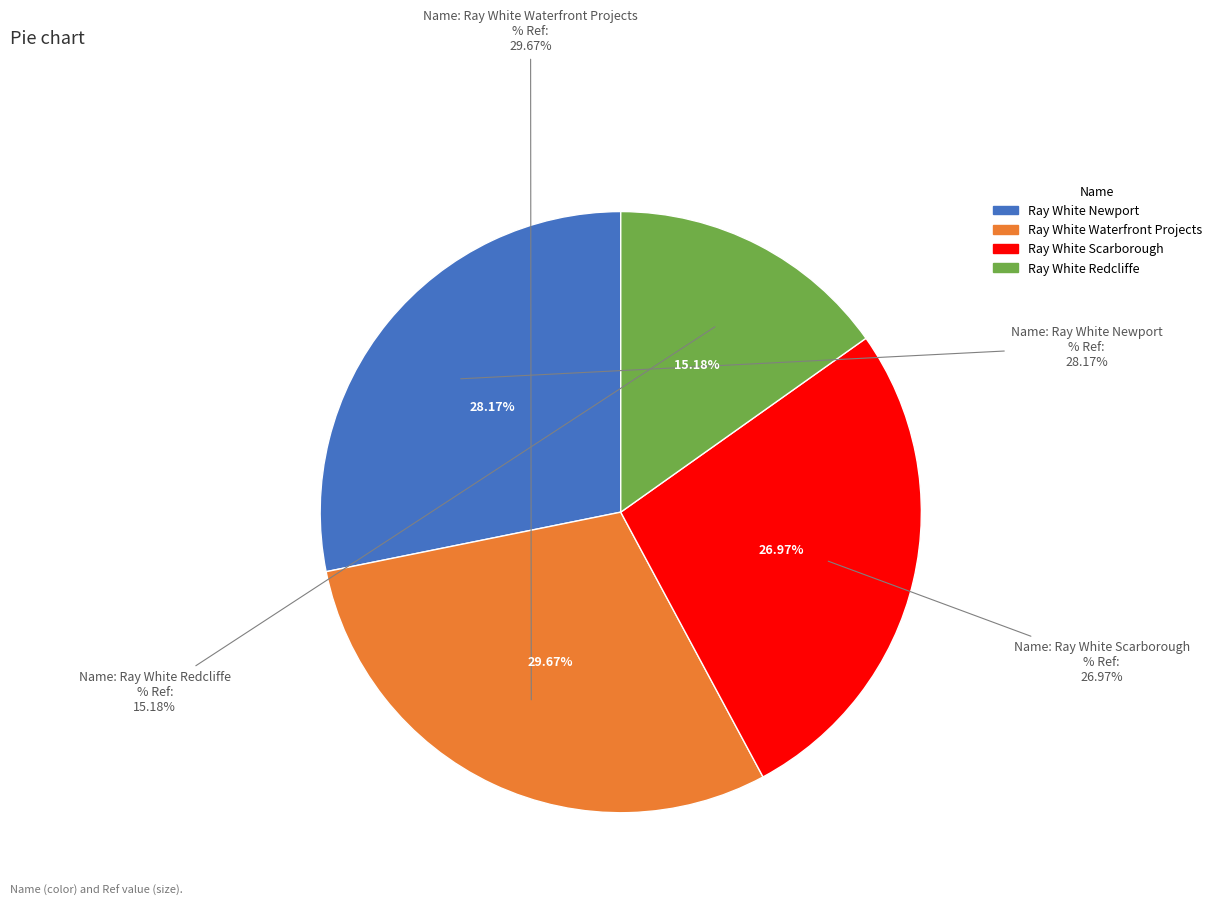

Does Ray White Scarborough account for over 50% of the chart?

No